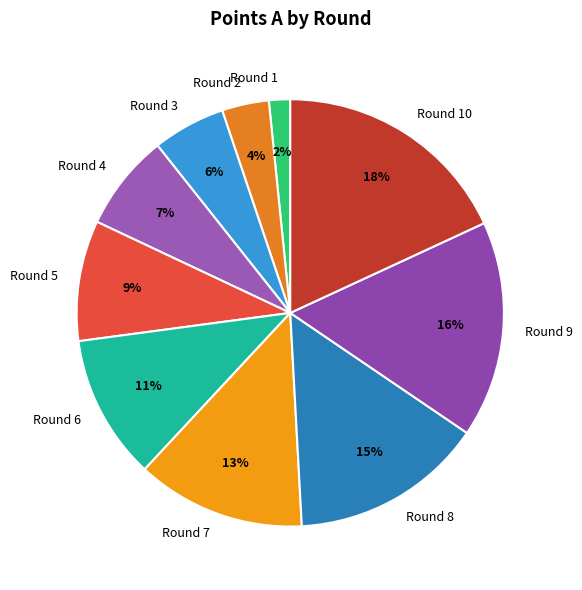

To the nearest percent, what is the difference between the largest and smallest slice percentages?

16%